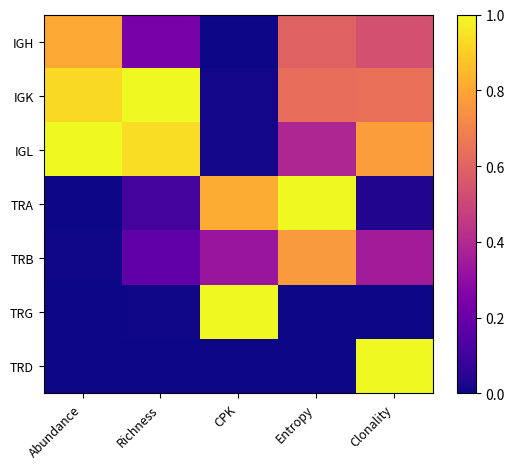

Which series changed the most between CPK and Entropy?

TRG